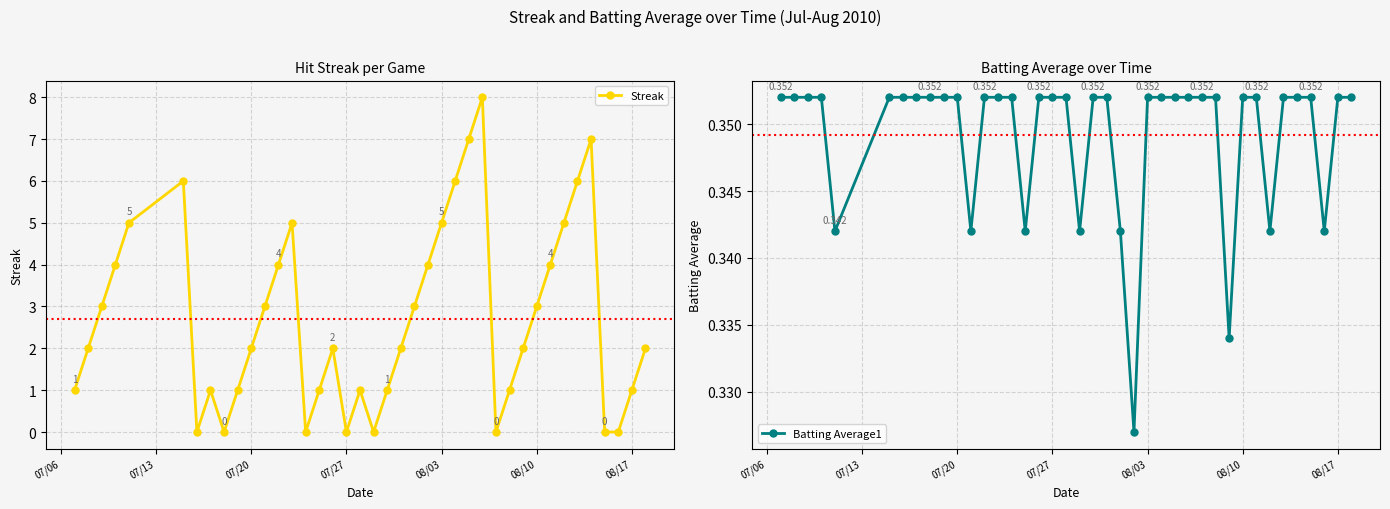

Reading left to right, transcribe all the data shown in this chart.

Streak: 1.0	2.0	3.0	4.0	5.0	6.0	0.0	1.0	0.0	1.0	2.0	3.0	4.0	5.0	0.0	1.0	2.0	0.0	1.0	0.0	1.0	2.0	3.0	4.0	5.0	6.0	7.0	8.0	0.0	1.0	2.0	3.0	4.0	5.0	6.0	7.0	0.0	0.0	1.0	2.0
Batting Average1: 0.4	0.4	0.4	0.4	0.3	0.4	0.4	0.4	0.4	0.4	0.4	0.3	0.4	0.4	0.4	0.3	0.4	0.4	0.4	0.3	0.4	0.4	0.3	0.3	0.4	0.4	0.4	0.4	0.4	0.4	0.3	0.4	0.4	0.3	0.4	0.4	0.4	0.3	0.4	0.4